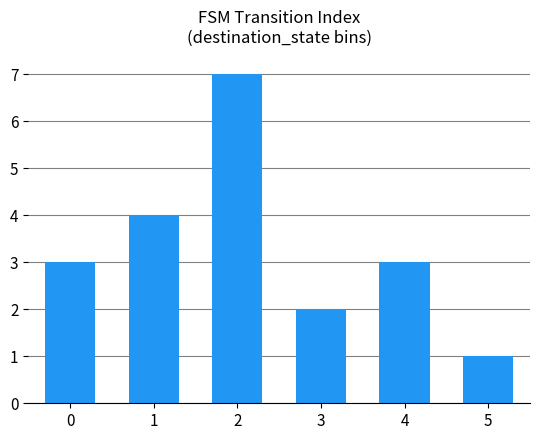

Which has a higher value, 2 or 1?

2